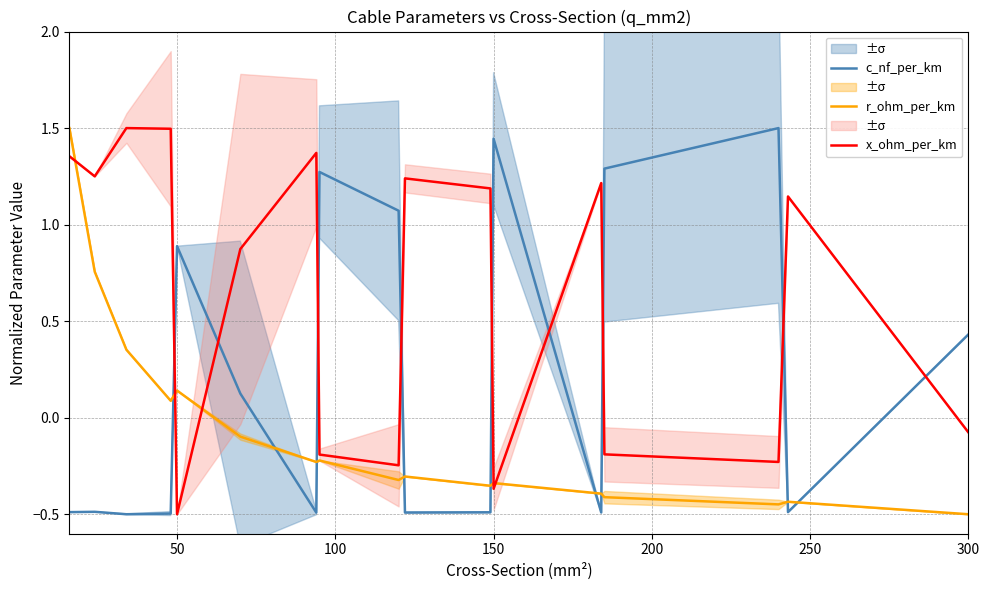

What are all the series names shown in the legend?

c_nf_per_km, r_ohm_per_km, x_ohm_per_km